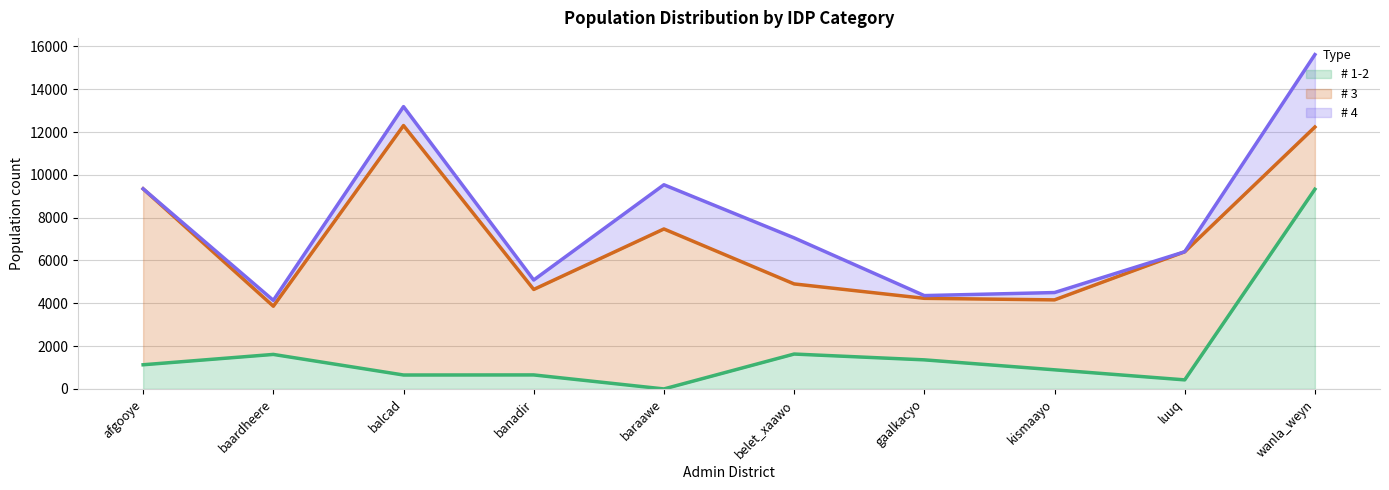

What is the difference between the maximum and minimum values in the # 1-2 series?

9328.0